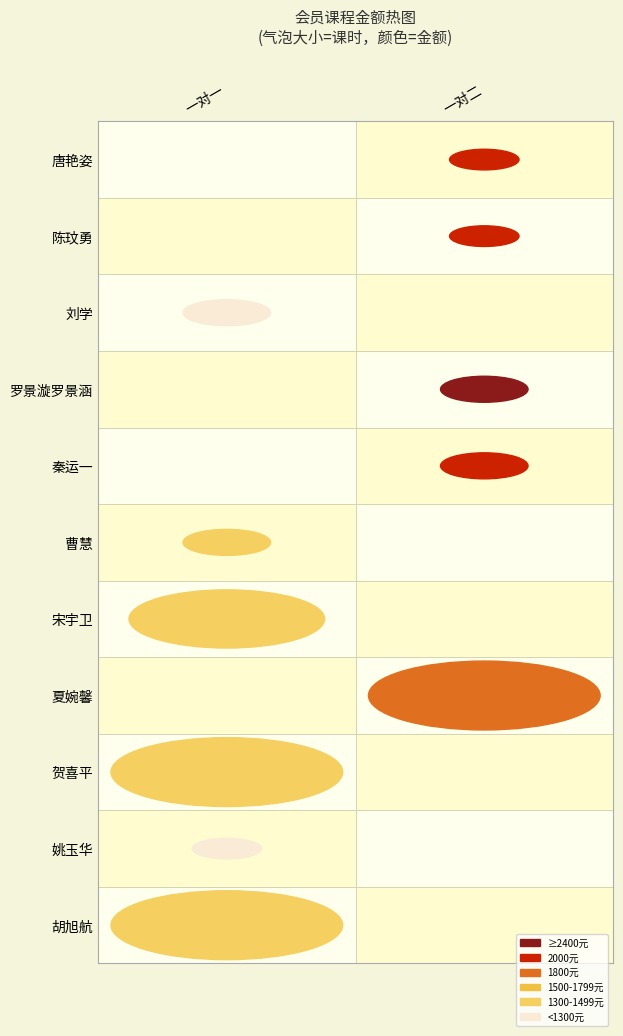

What is the sum of all 总共课时 values?

49